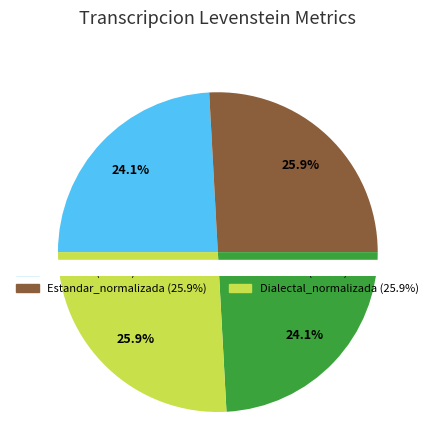

How much of the chart is everything except Estandar_normalizada?

74.1%